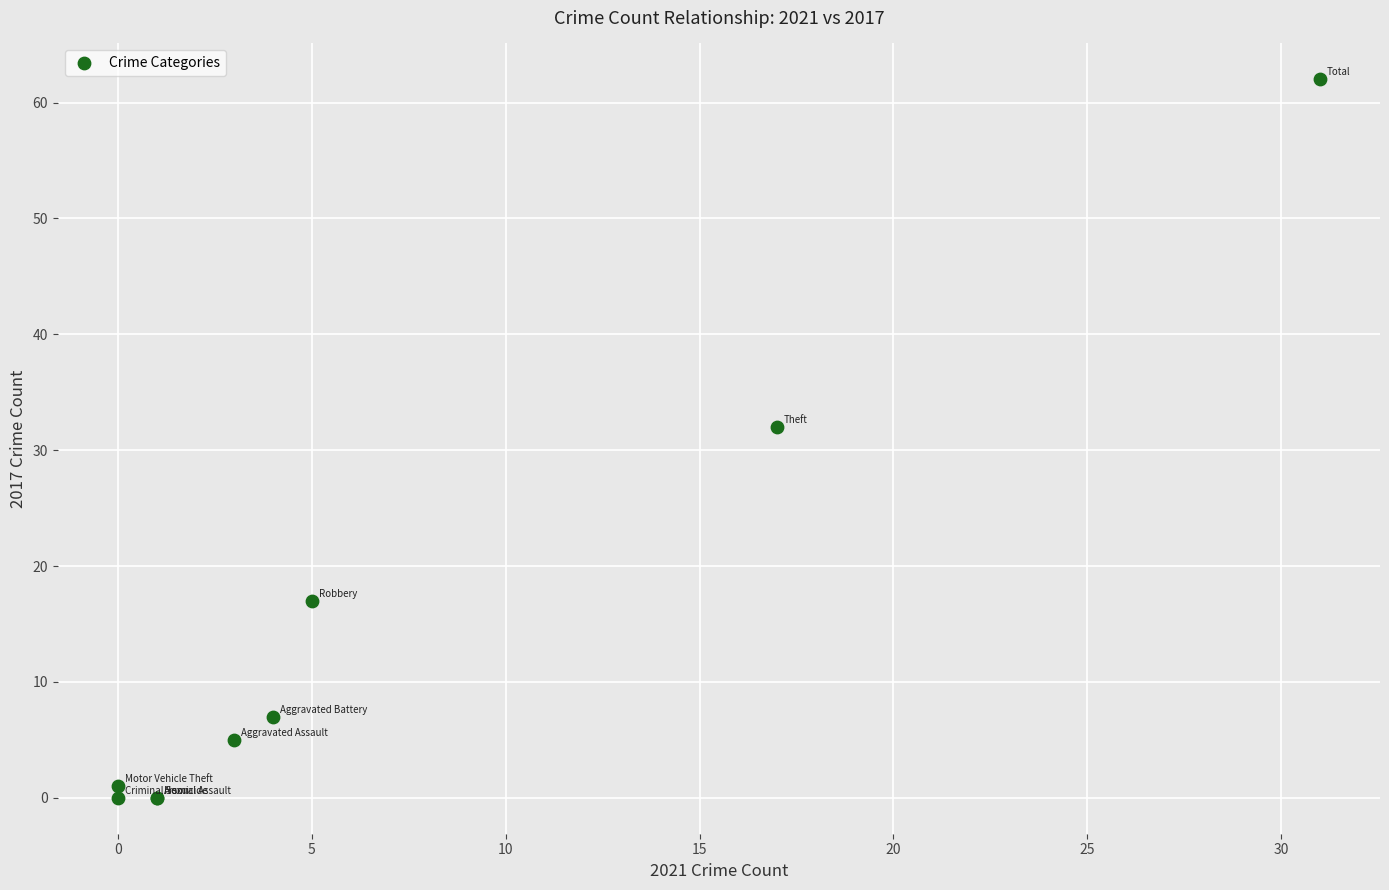

What Y value in the scatter plot is closest to 31?

32